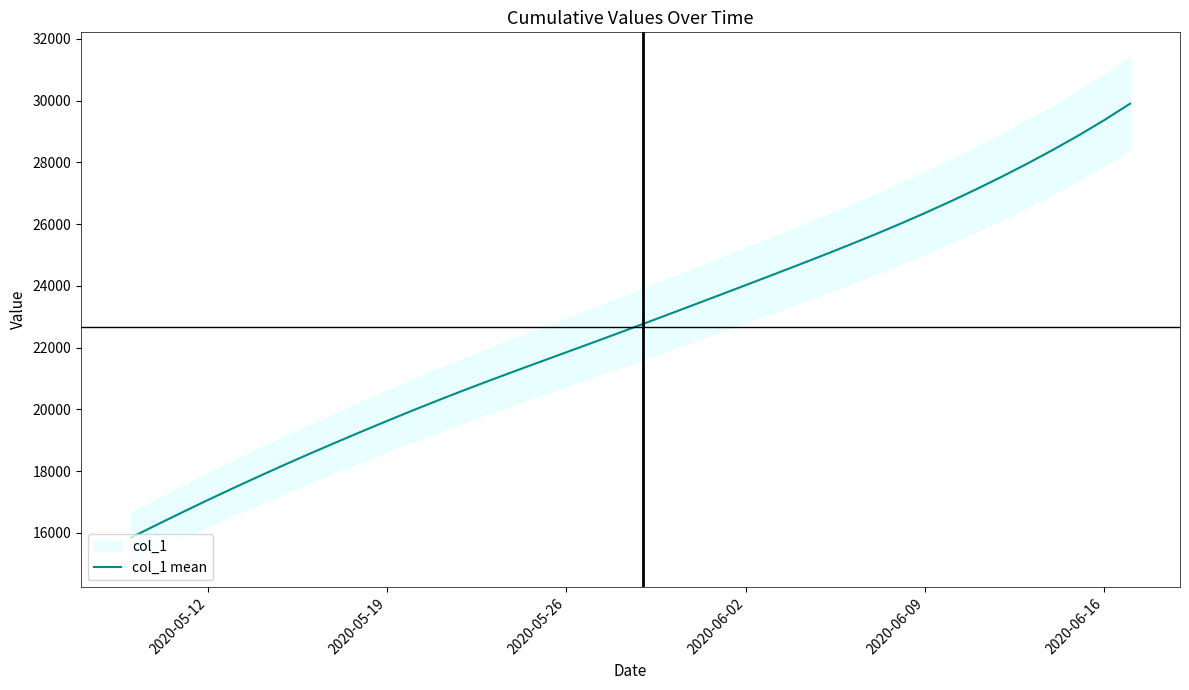

Reading right to left, extract all data points from this chart.

29902.5	29374.2	28879.2	28411.2	27965.5	27539.4	27130.8	26738.6	26362.2	26000.1	25651.1	25313.2	24983.8	24660.5	24341.0	24024.2	23708.8	23394.2	23080.9	22769.2	22459.8	22153.2	21849.1	21546.0	21241.4	20932.6	20617.6	20294.5	19963.1	19624.1	19278.1	18926.0	18569.2	18203.4	17829.6	17448.8	17059.1	16660.6	16255.6	15842.6